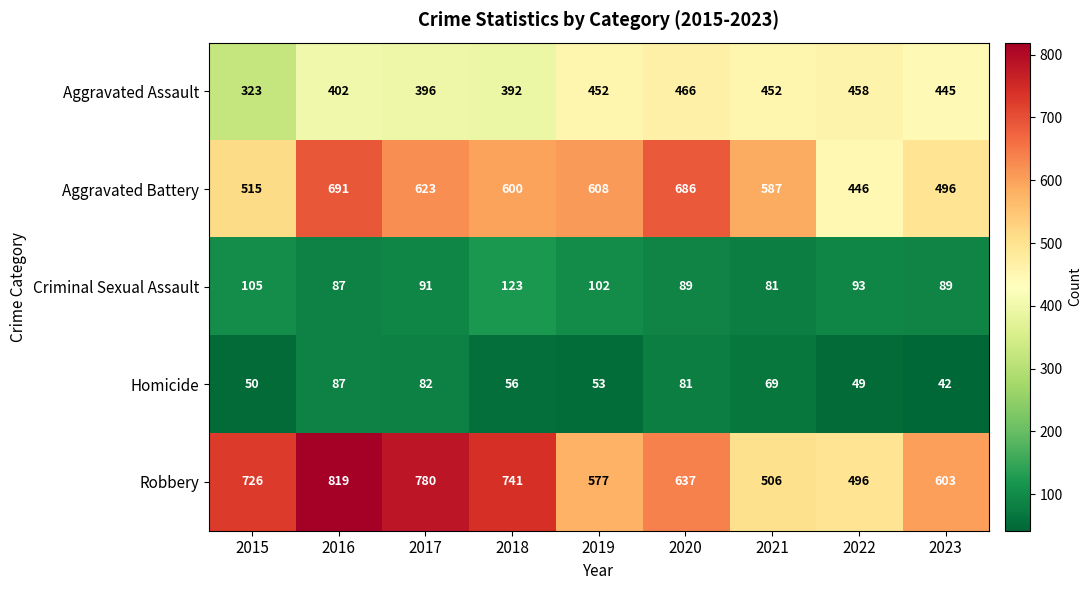

At which label is Homicide closest to 64?

2021